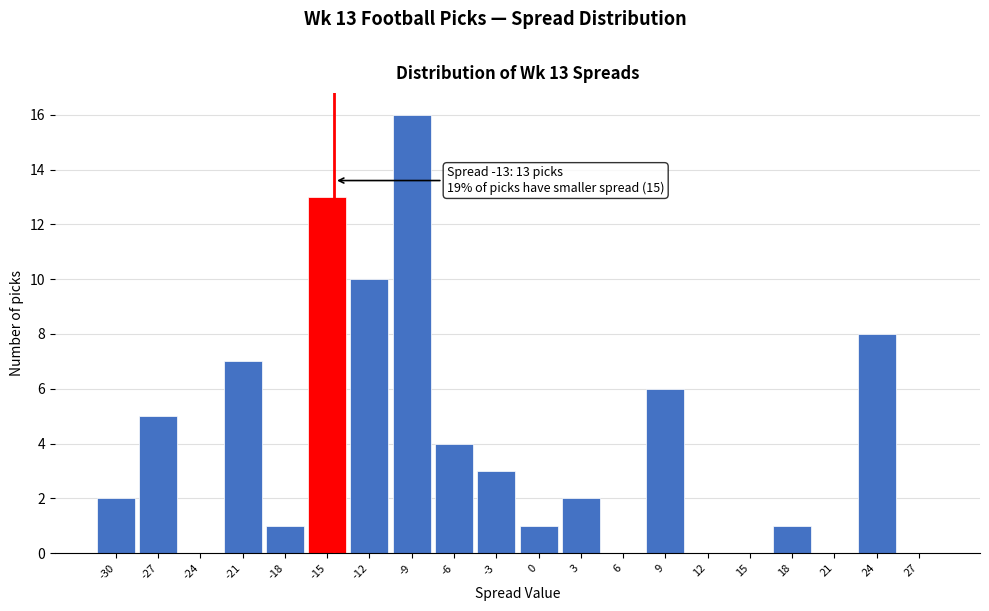

Reading right to left, extract all data points from this chart.

27=0	24=8	21=0	18=1	15=0	12=0	9=6	6=0	3=2	0=1	-3=3	-6=4	-9=16	-12=10	-15=13	-18=1	-21=7	-24=0	-27=5	-30=2